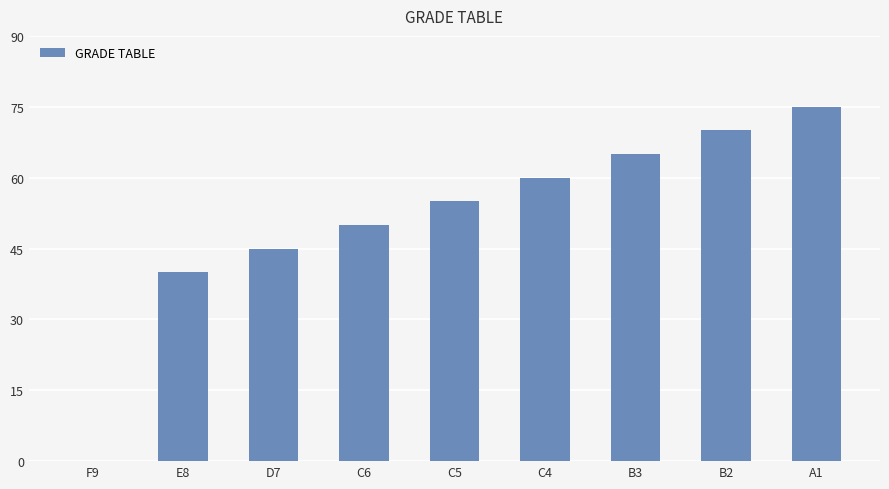

How many positive values are there?

8